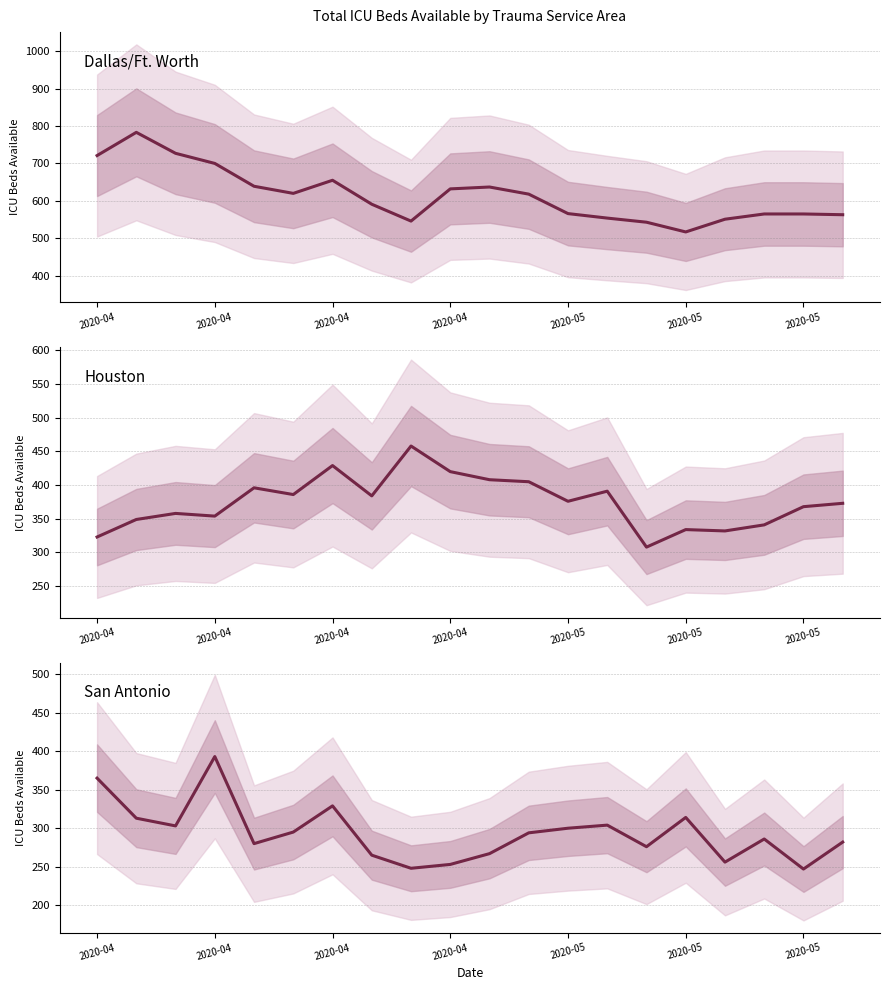

What is the difference between the maximum and minimum values in the San Antonio series?

146